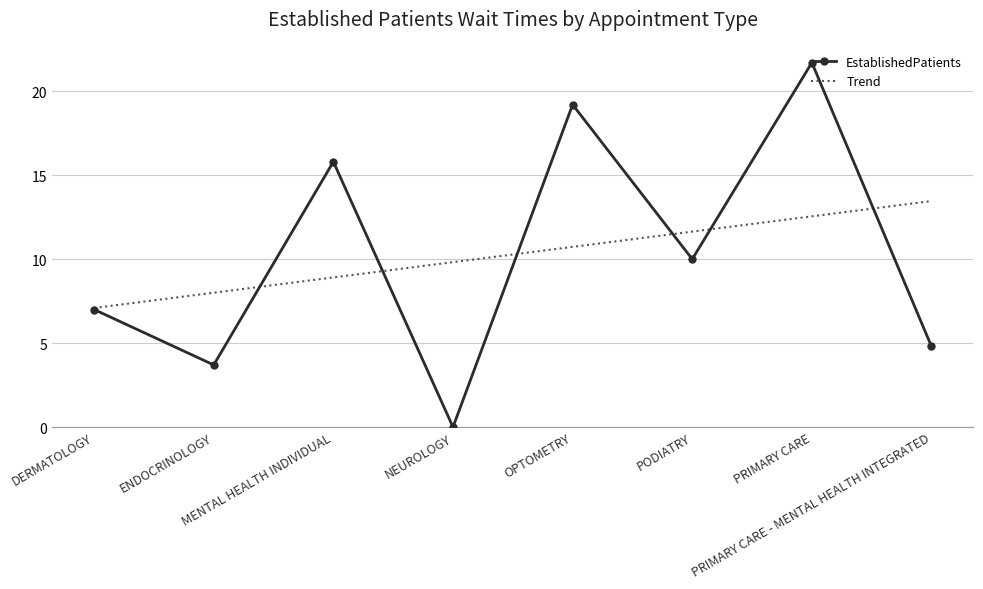

Which has a higher value, NEUROLOGY or PRIMARY CARE?

PRIMARY CARE